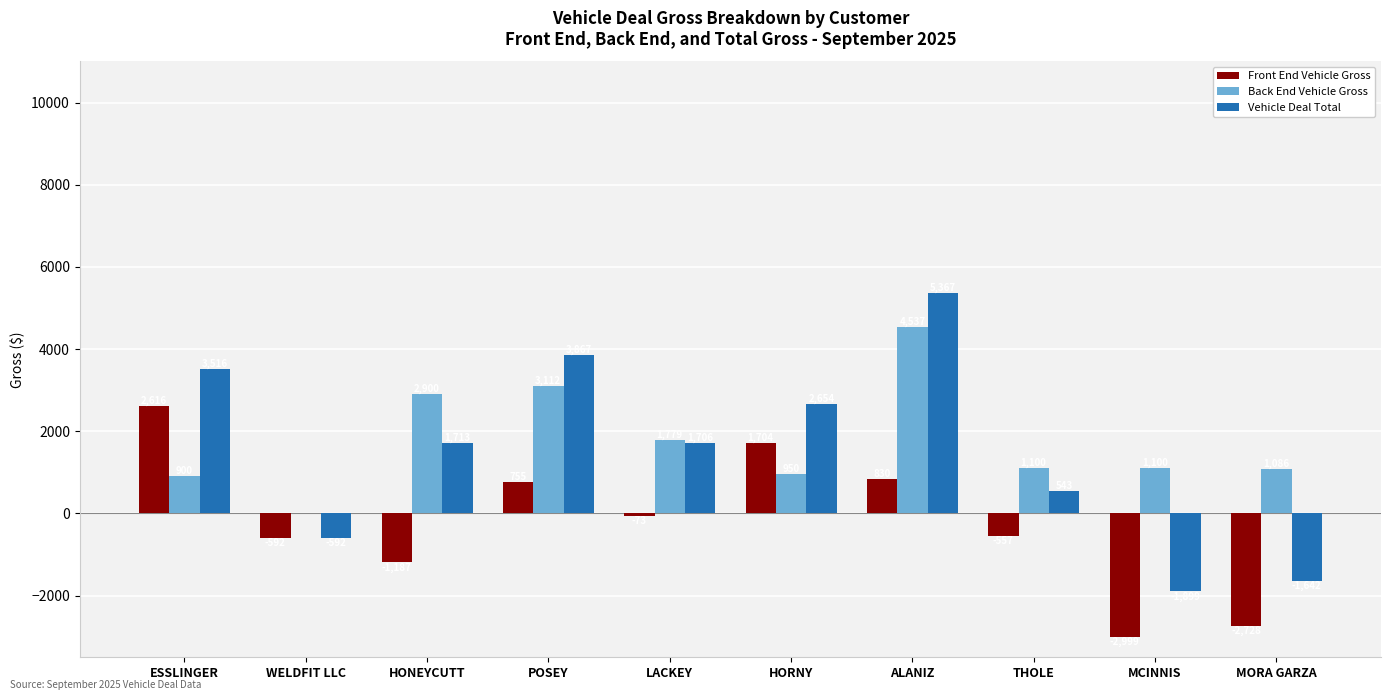

What is the total value across all series at MORA GARZA?

-3284.9